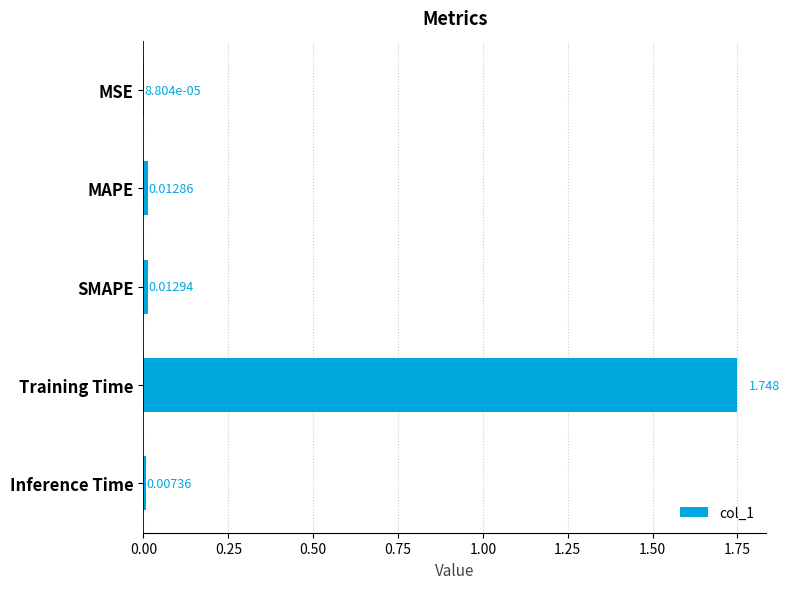

Are the bars horizontal?

Yes